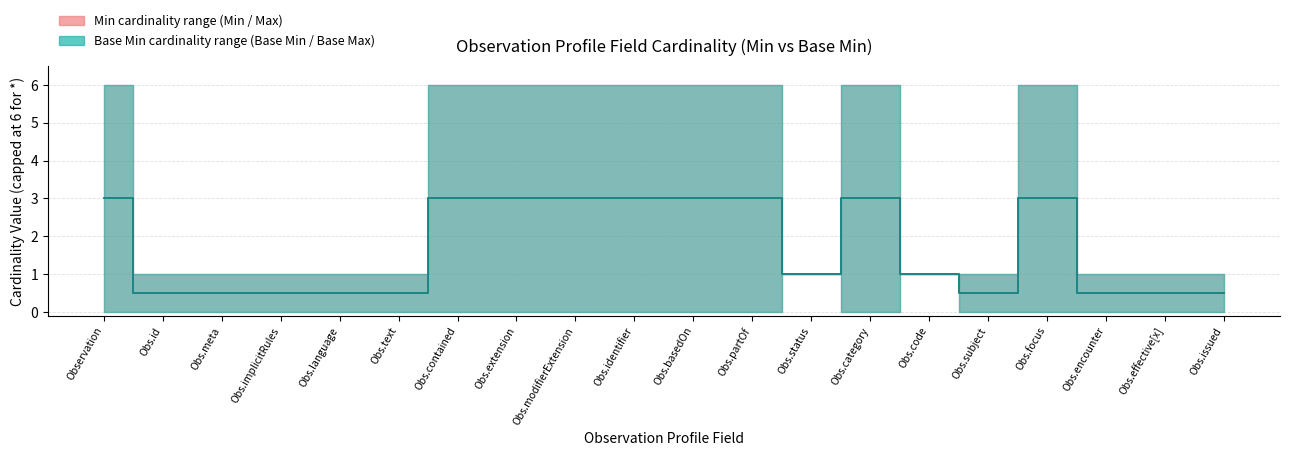

What position from the right is Obs.partOf?

9